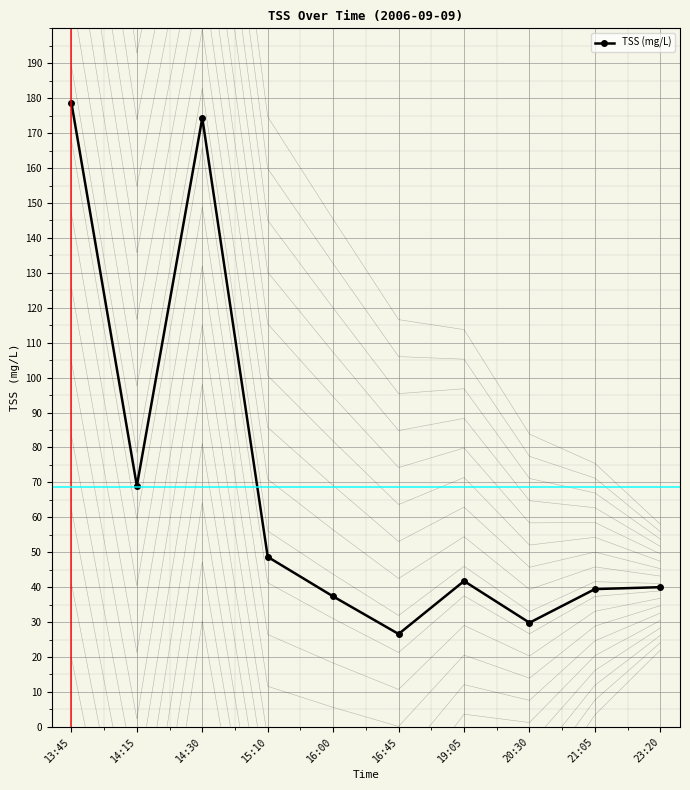

What is the sum of the values at 20:30 and 21:05?

69.3